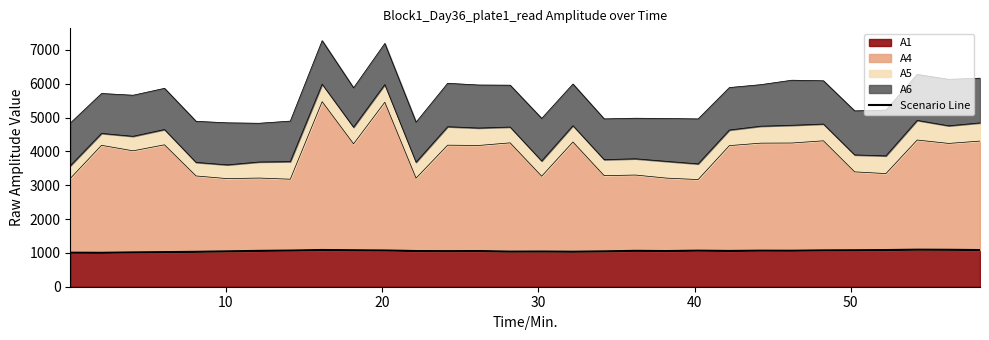

True or false: the data has more than 0 interior local peaks.

True